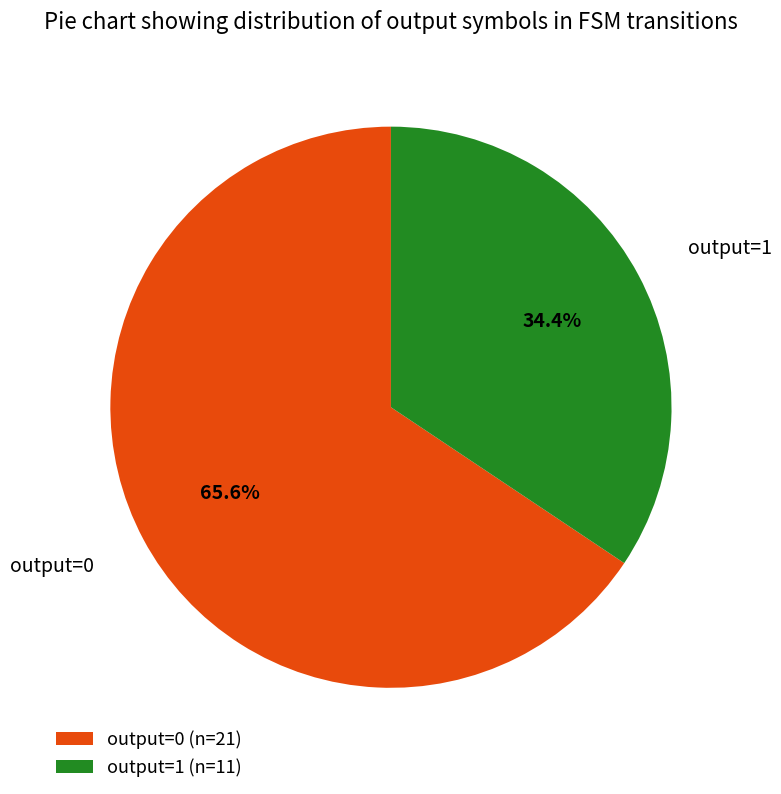

Which has a higher value, output=0 (n=21) or output=1 (n=11)?

output=0 (n=21)